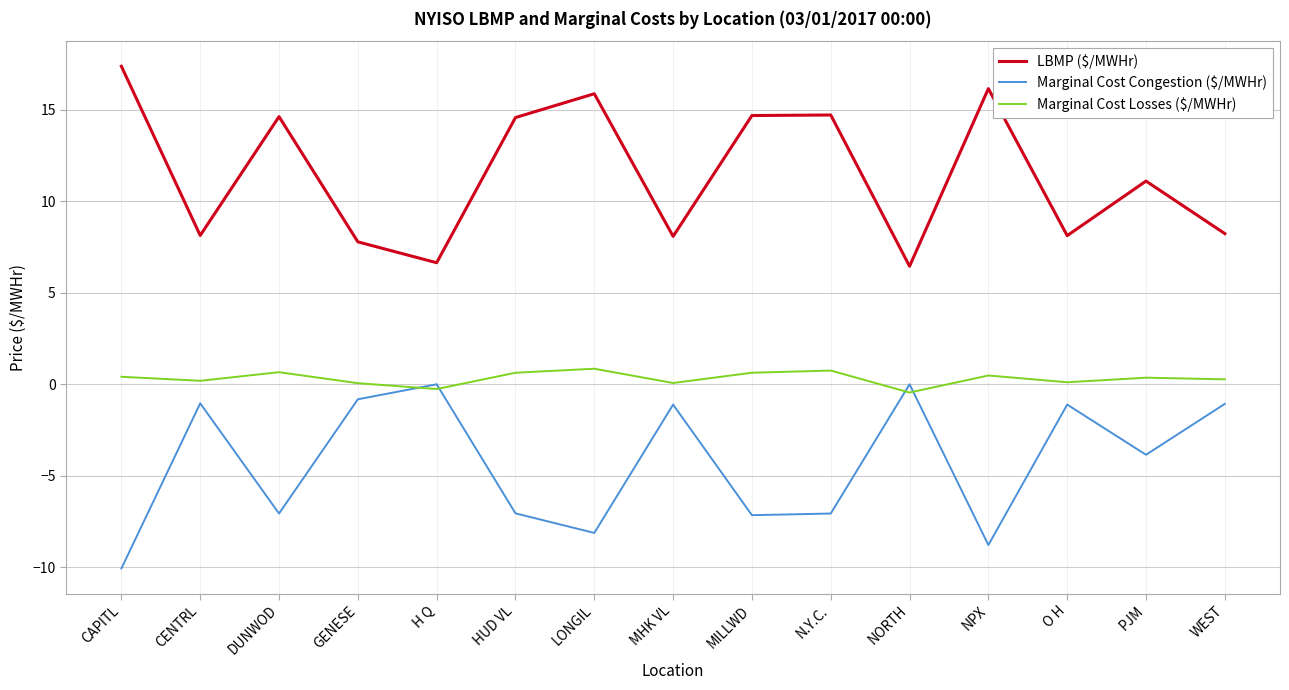

How many intersections are there between Marginal Cost Congestion ($/MWHr) and Marginal Cost Losses ($/MWHr)?

4